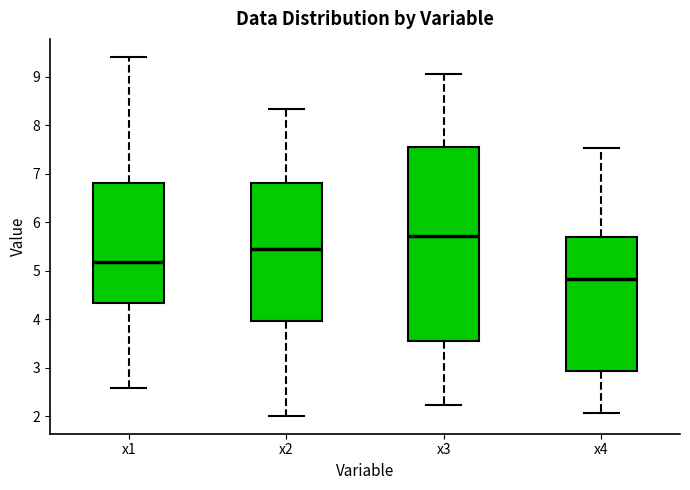

Reading left to right, transcribe this box plot: for each box, give where its median line is, the range the box spans, and where its two whiskers end, as read against the y-axis. The values are not printed on the chart, so give them approximately, as read against the axis.

x1: median 5.2, box 4.3 to 6.8, whiskers 2.6 to 9.4
x2: median 5.4, box 4.0 to 6.8, whiskers 2.0 to 8.3
x3: median 5.7, box 3.6 to 7.6, whiskers 2.2 to 9.1
x4: median 4.8, box 2.9 to 5.7, whiskers 2.1 to 7.5